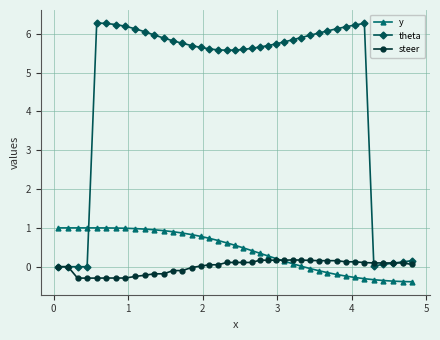

At how many categories does at least one series exceed 2?

31